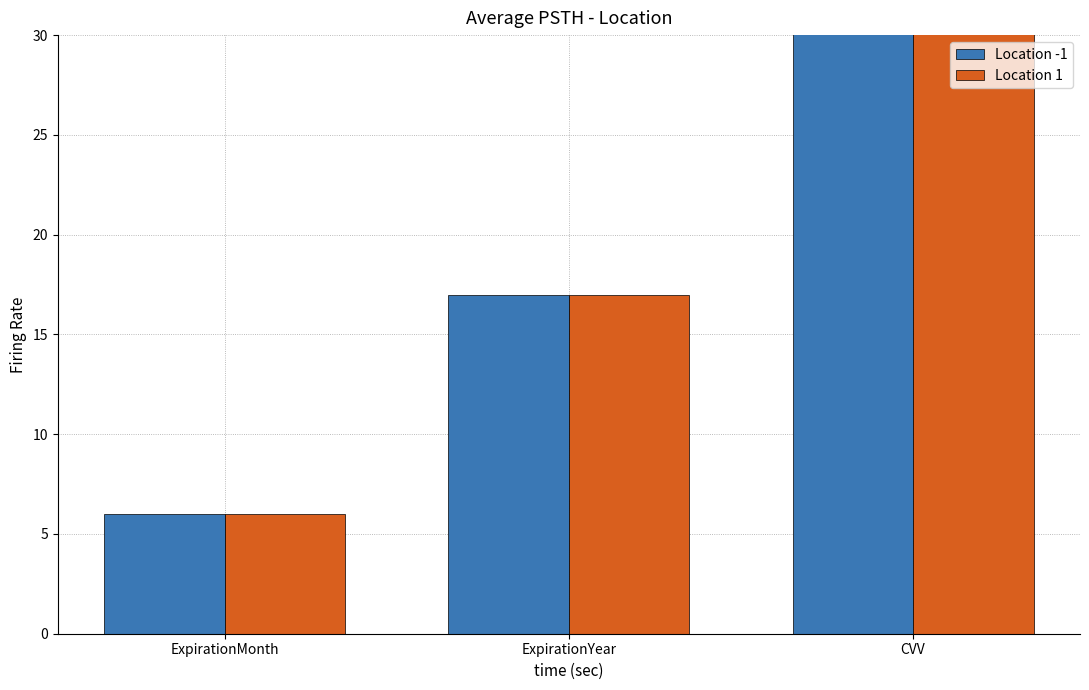

Reading left to right, transcribe all the data shown in this chart.

Location -1: 6	17	42
Location 1: 6	17	42